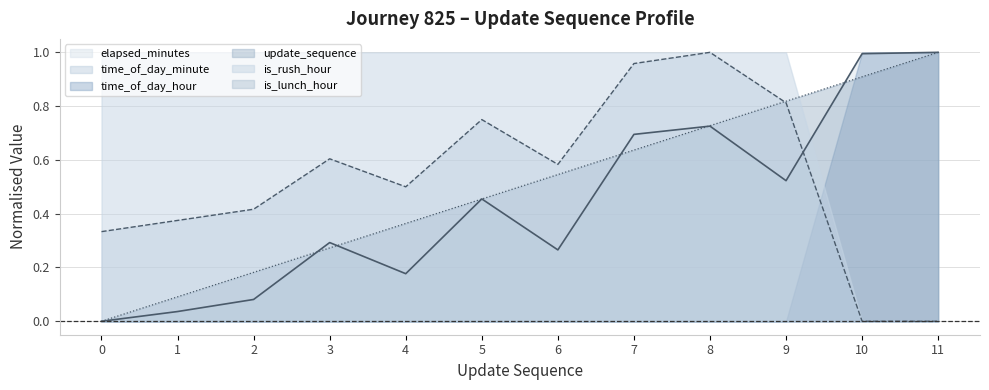

What is the difference between the highest and lowest values at 7?

0.3